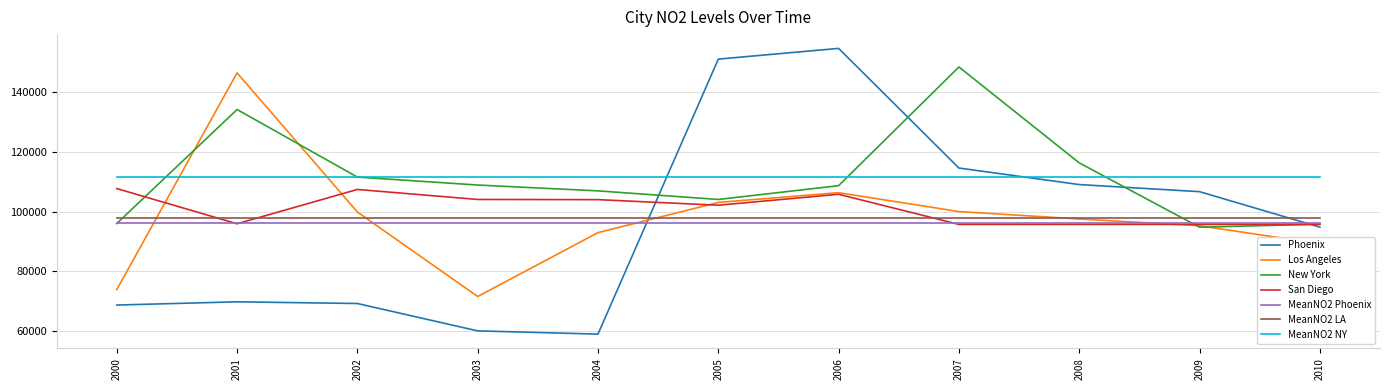

At which label is New York closest to 121514?

2008